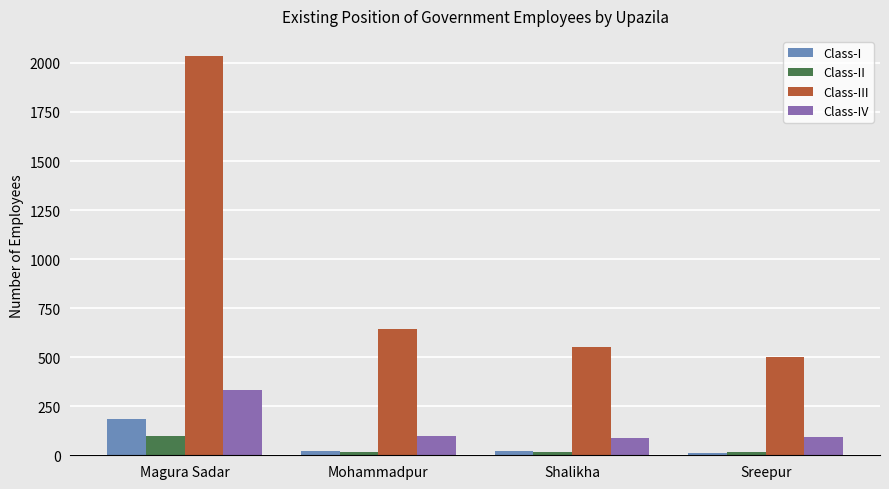

How many series are shown in this chart?

4